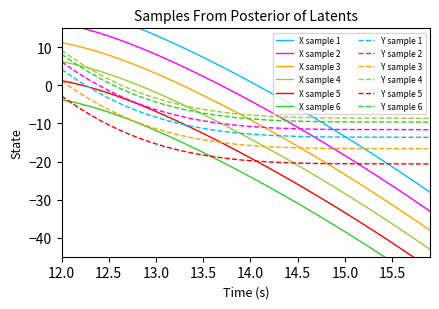

What is the highest value of the Y sample 4 series?

9.2